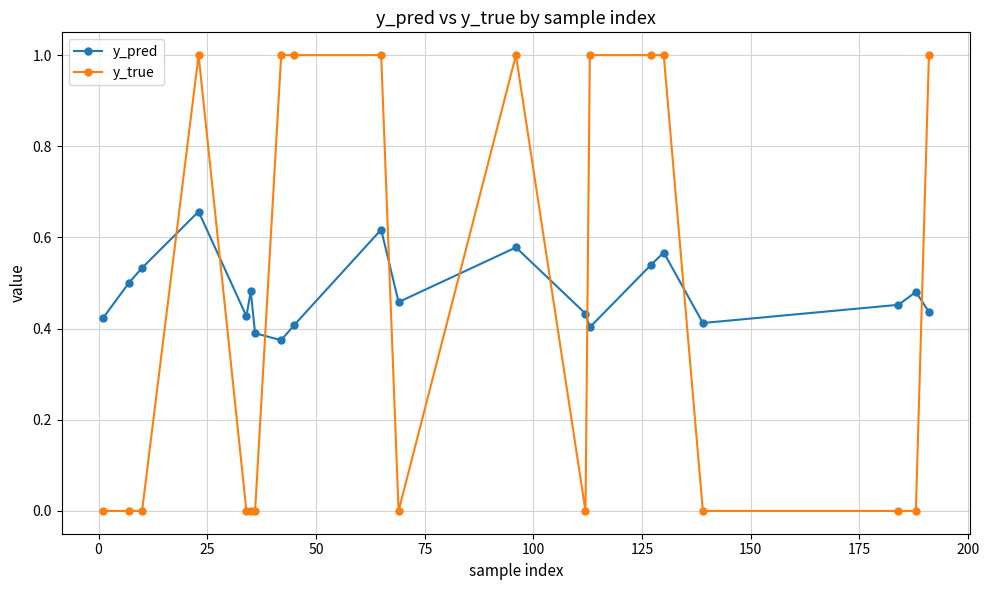

List the series in order of their peak value, lowest first.

y_pred, y_true